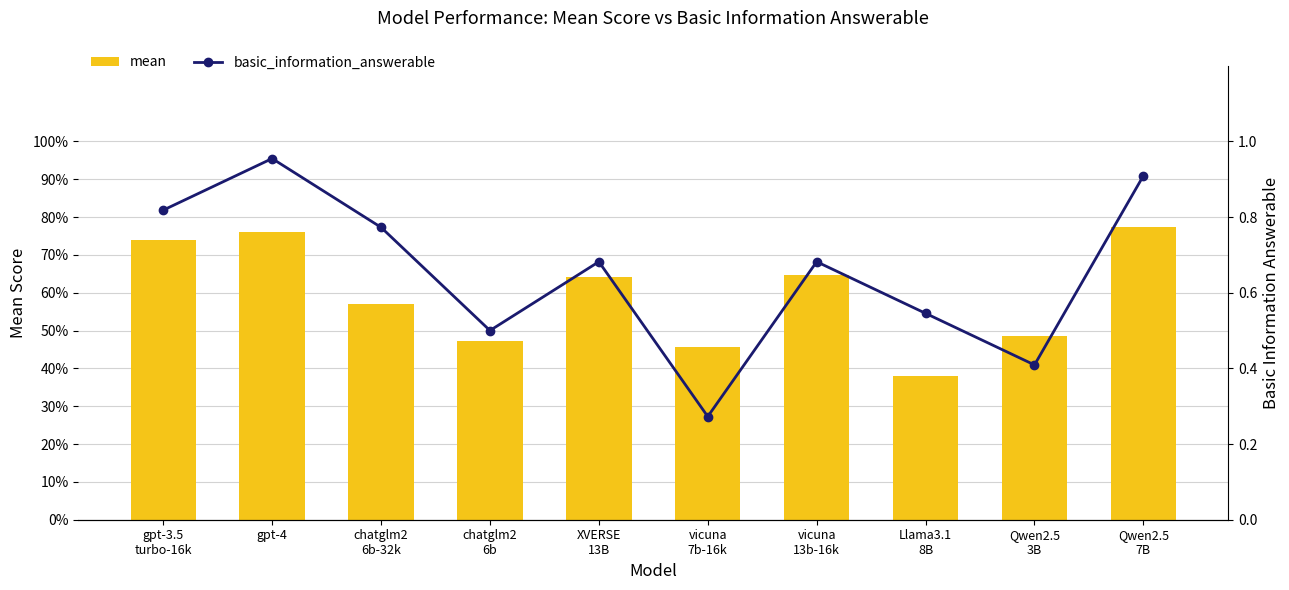

The mean series shows 0.3 at chatglm2
6b. True or false?

False